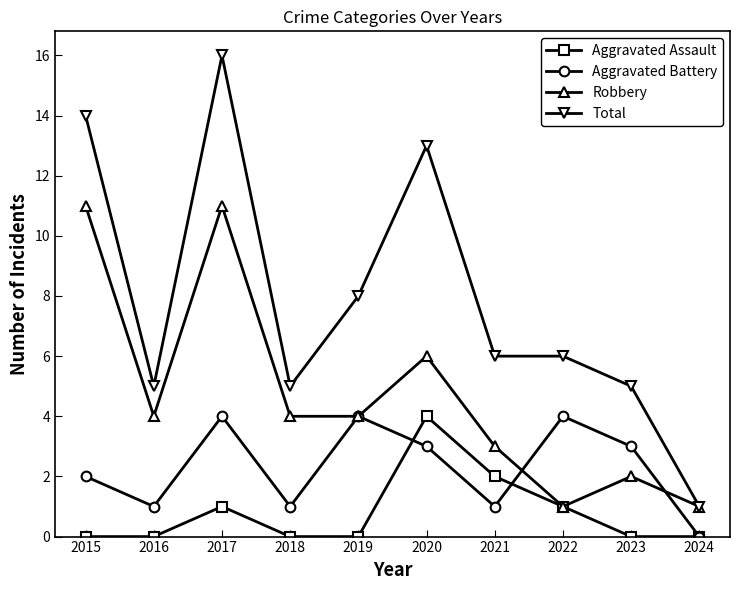

What are all the series names shown in the legend?

Aggravated Assault, Aggravated Battery, Robbery, Total